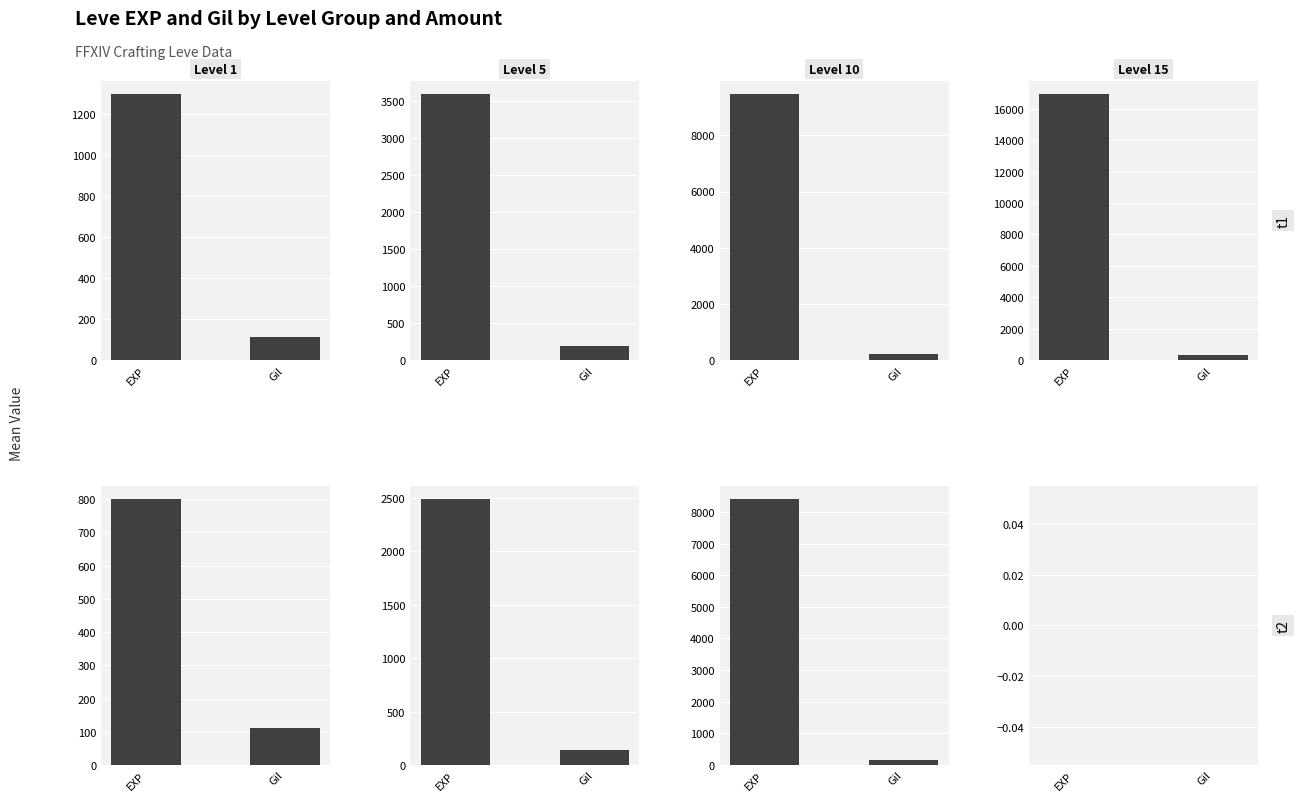

Is it true that Leve Gil equals 195 at Days of Chunder?

False